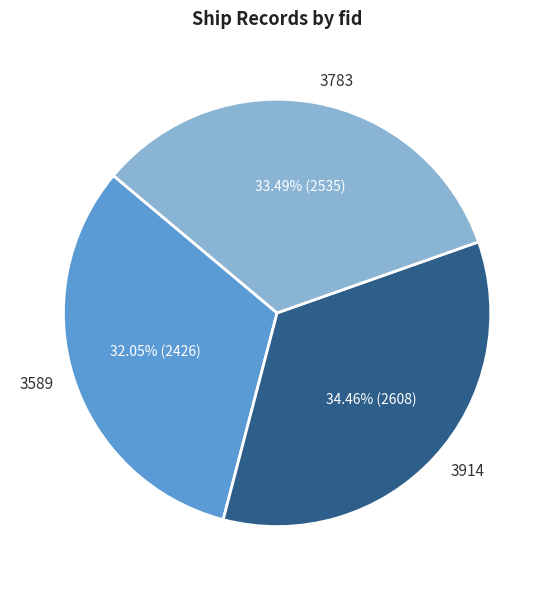

How many slices are in this pie chart?

3